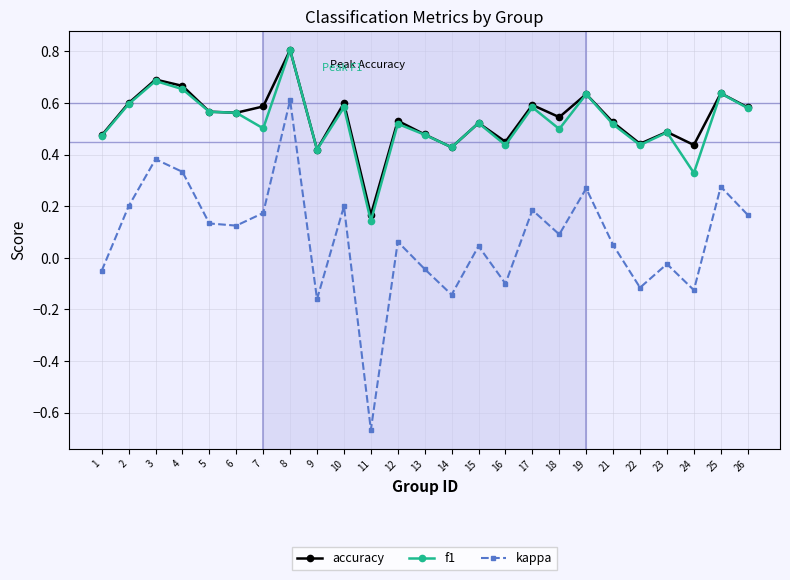

Where does the kappa series first go above 0?

2